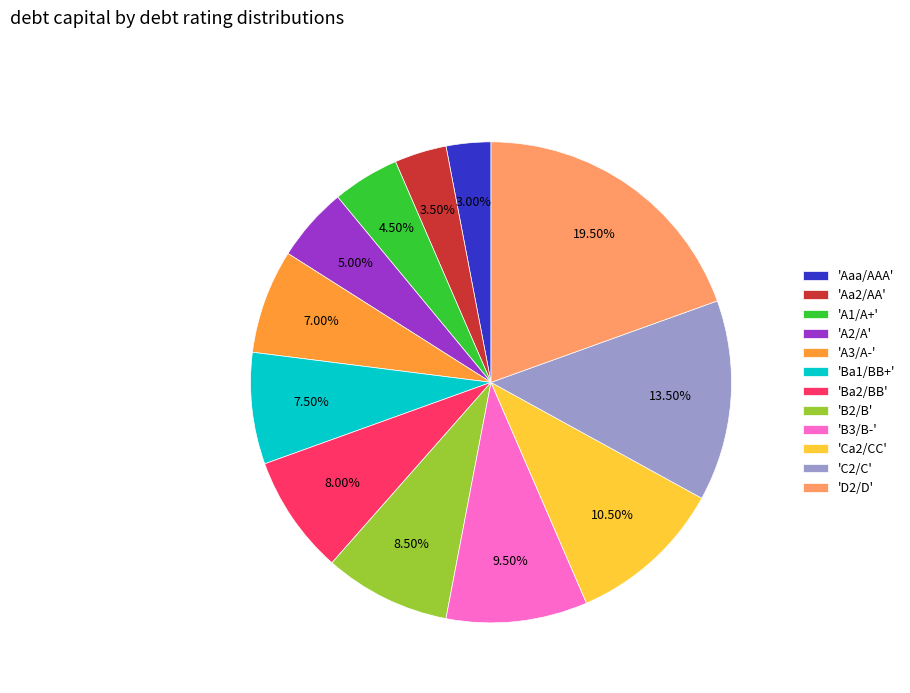

How many segments does this pie chart have?

12